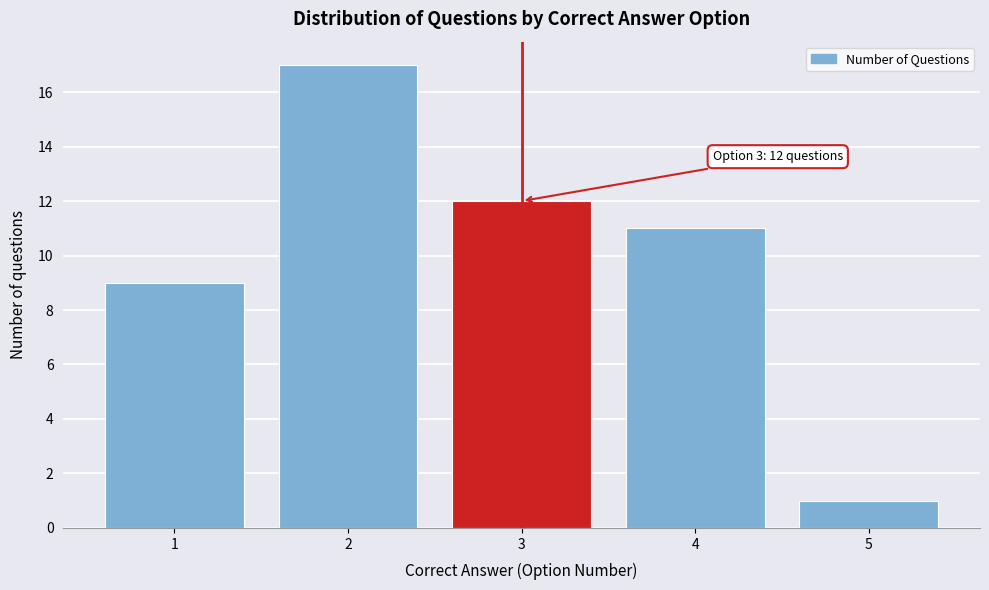

Reading left to right, list all the values displayed in this chart.

1=9	2=17	3=12	4=11	5=1